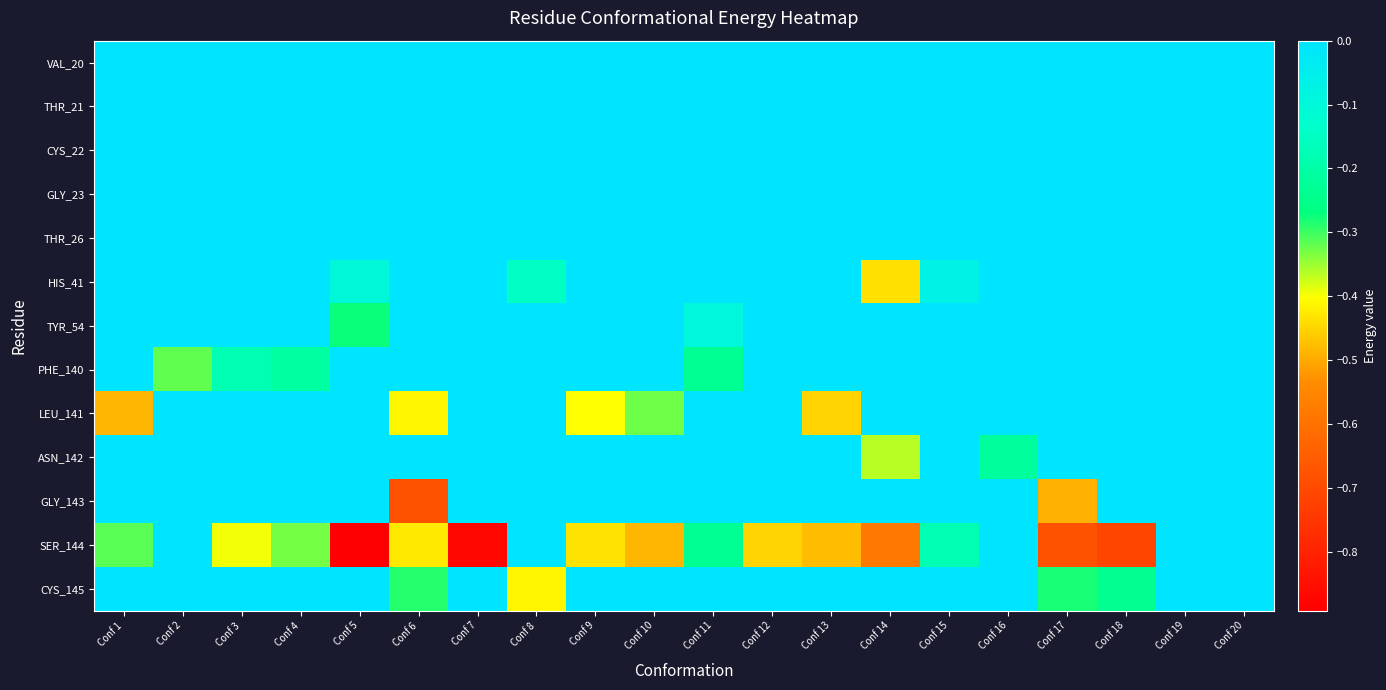

Rank the series at Conf 14 from lowest to highest value.

SER_144, HIS_41, ASN_142, VAL_20, THR_21, CYS_22, GLY_23, THR_26, TYR_54, PHE_140, LEU_141, GLY_143, CYS_145